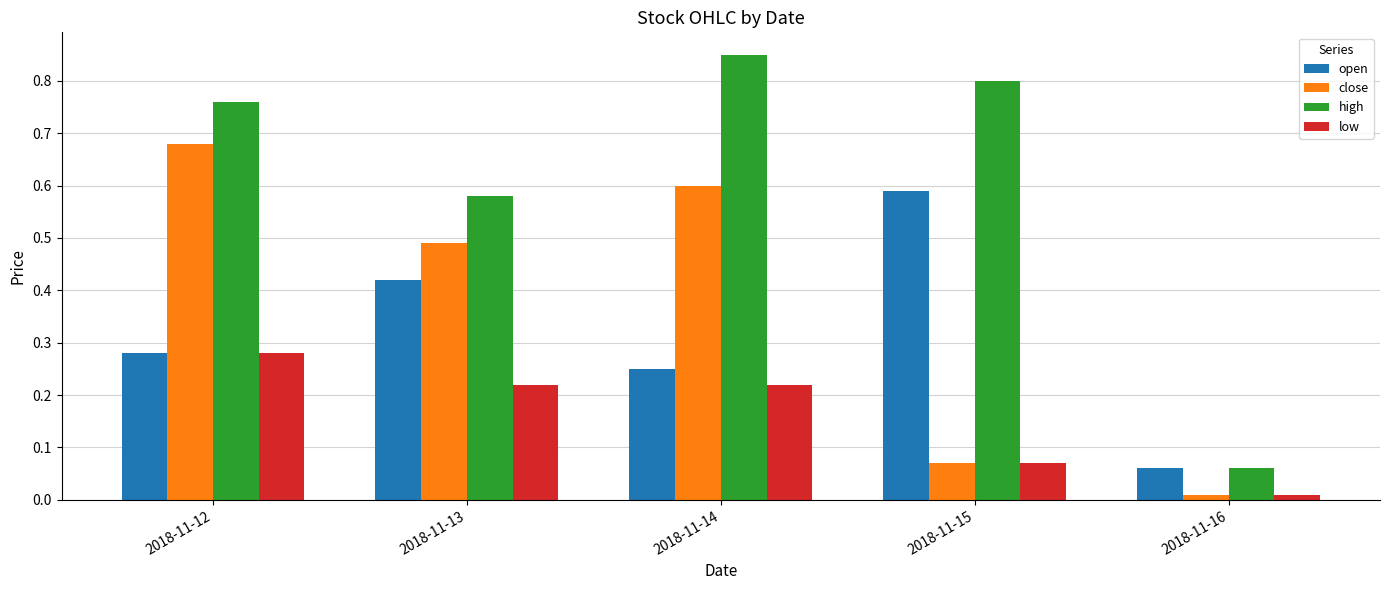

What is the total value across all series at 2018-11-14?

1.9